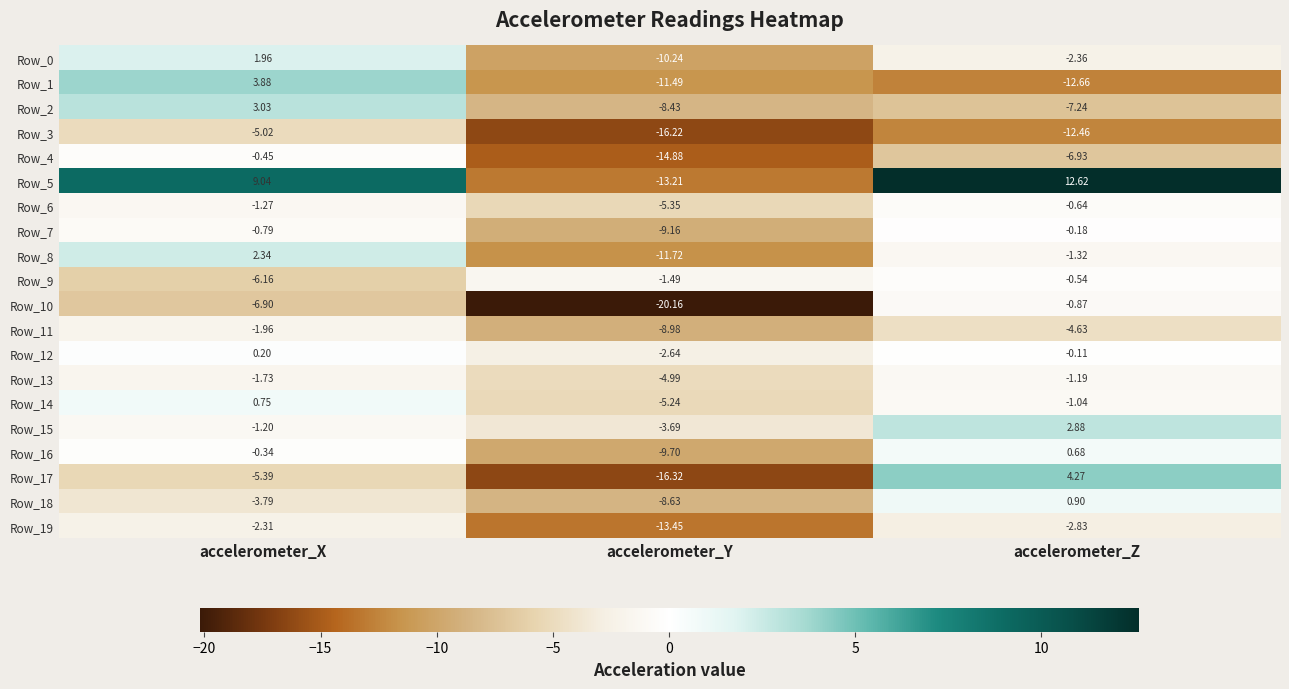

At which label is Row_11 closest to -5?

accelerometer_Z